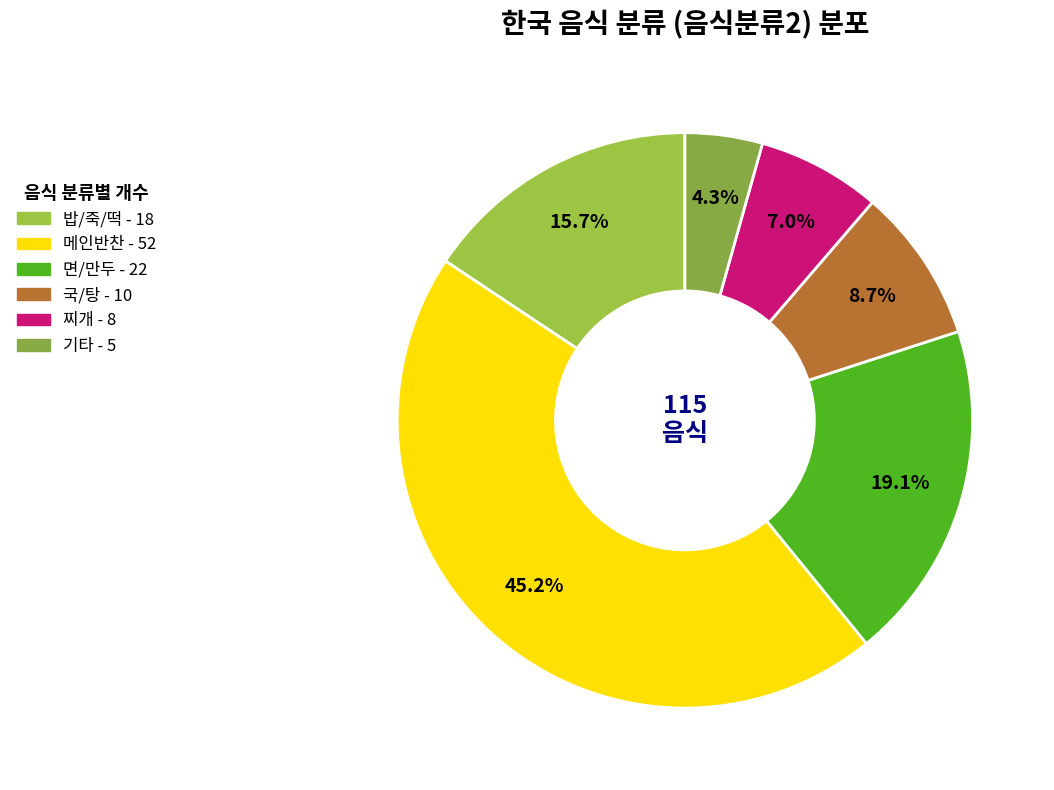

To the nearest percent, what portion does 밥/죽/떡 represent?

16%